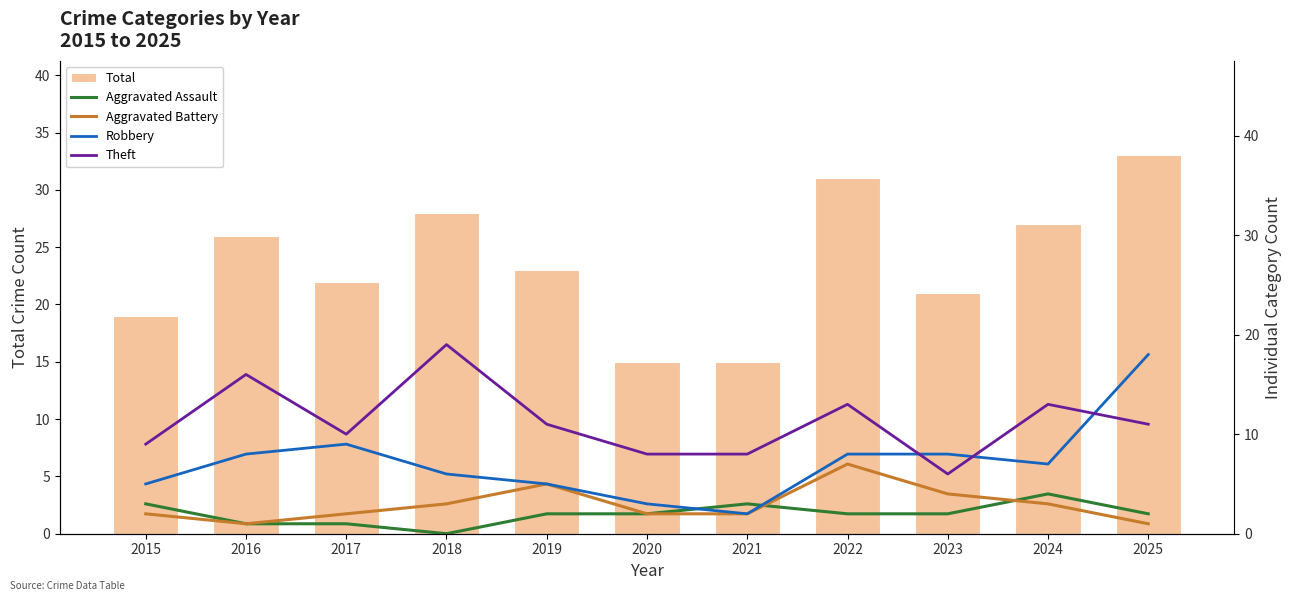

Which series has the largest total across all categories?

Total